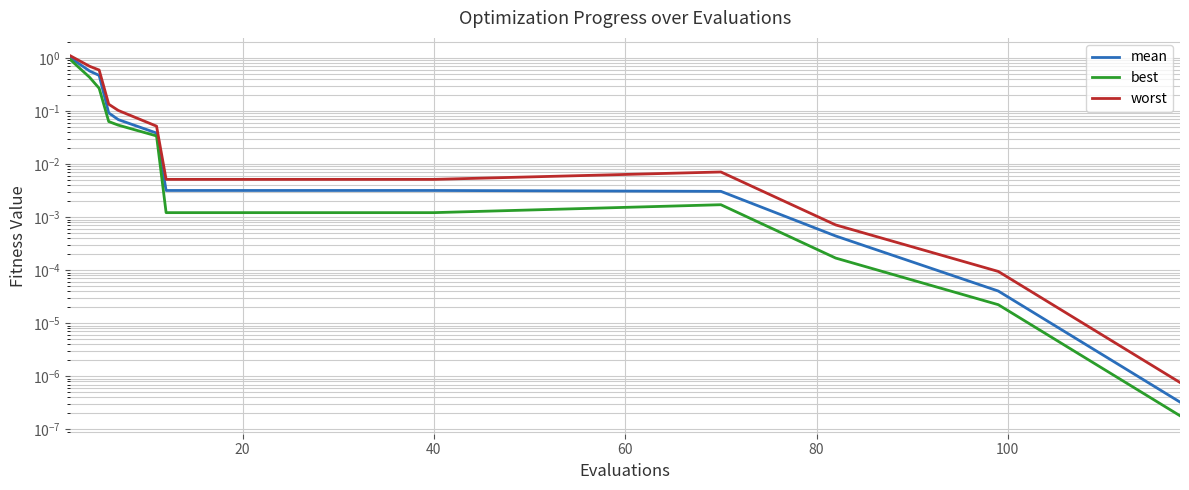

True or false: worst and mean cross at least once.

False